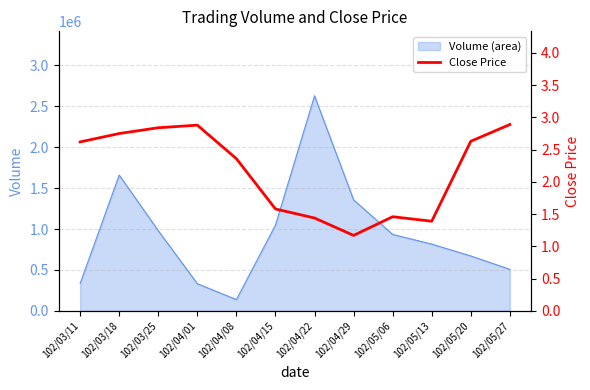

Which label corresponds to the smallest value in the chart?

102/04/29